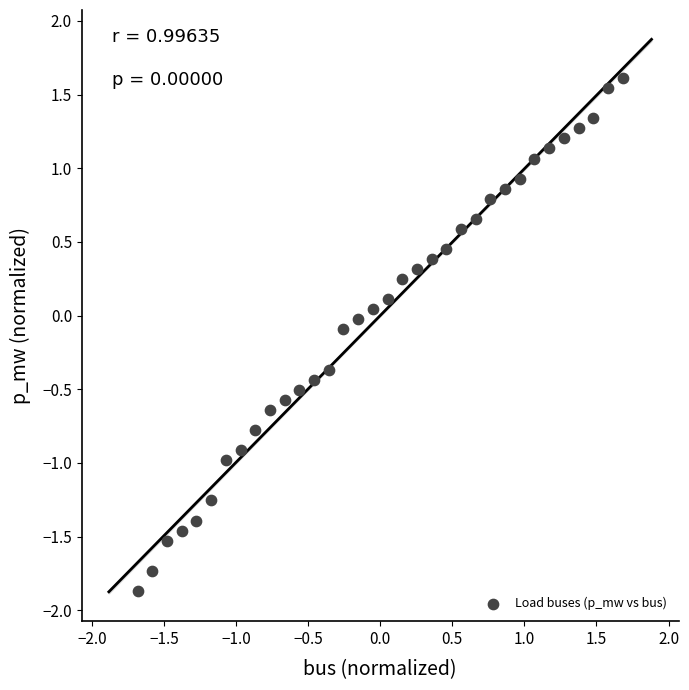

What is the range of Y values (max minus min)?

3.5